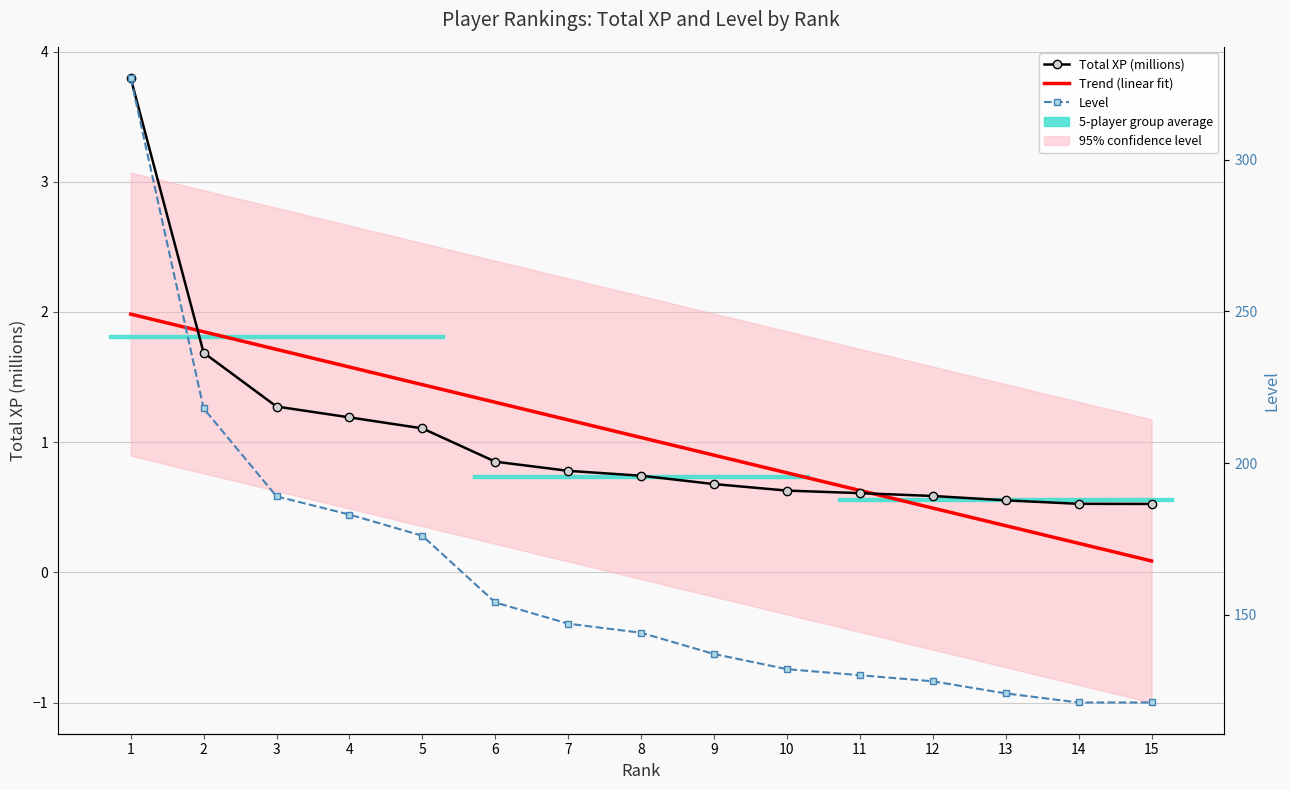

True or false: Trend (linear fit) has a value of 1.9 at 7.

False